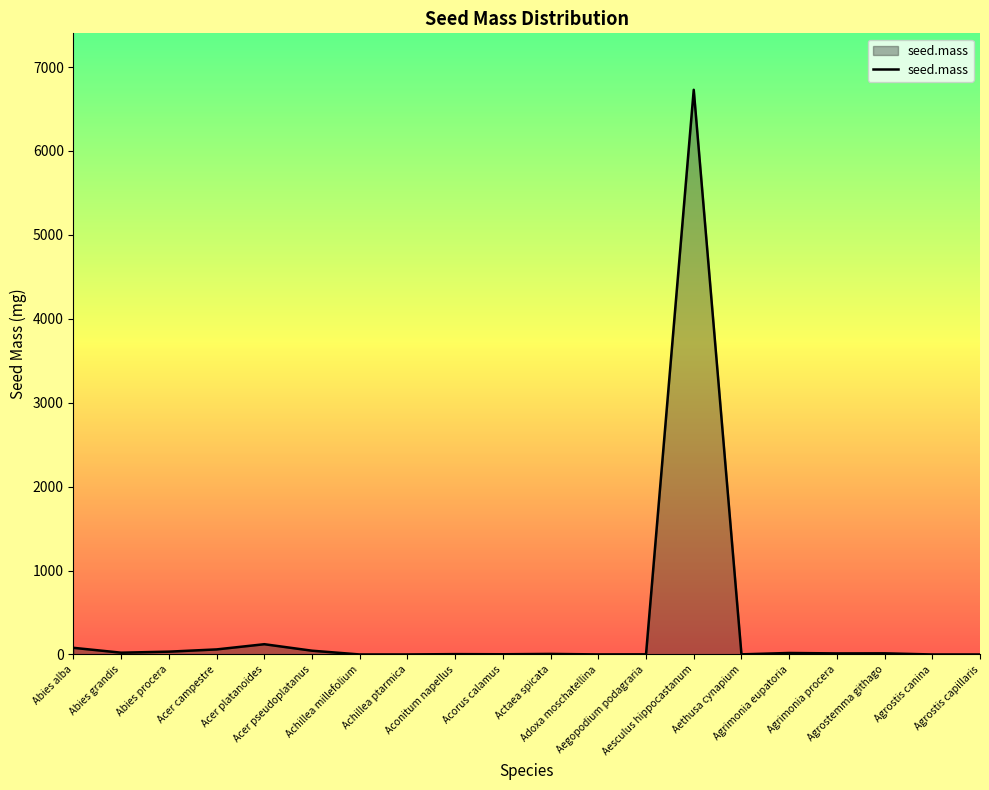

What is the greatest value displayed?

6729.0